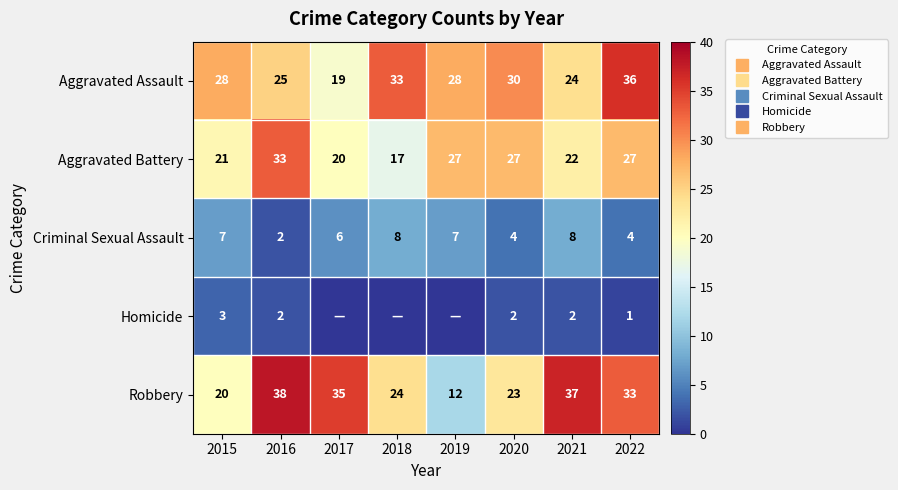

What is the lowest value of the Criminal Sexual Assault series?

2